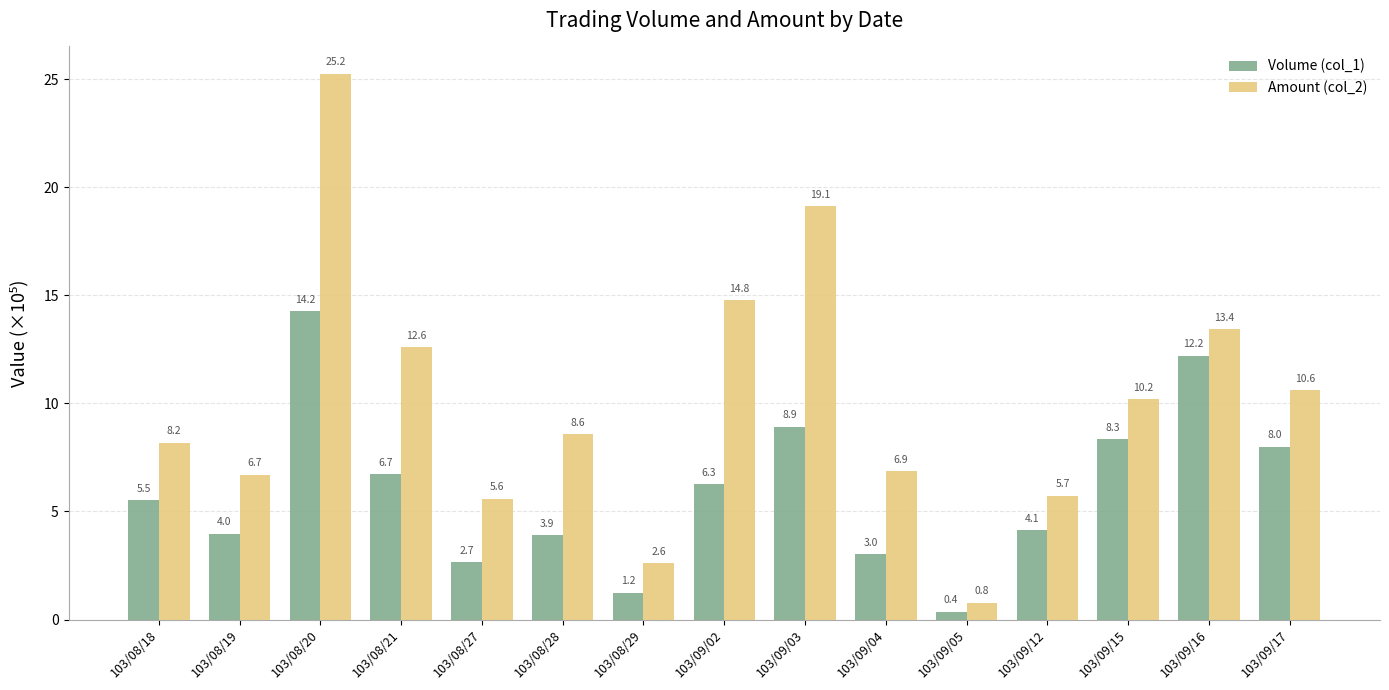

What is the sum of the Amount (col_2) values at 103/08/28 and 103/09/15?

18.8